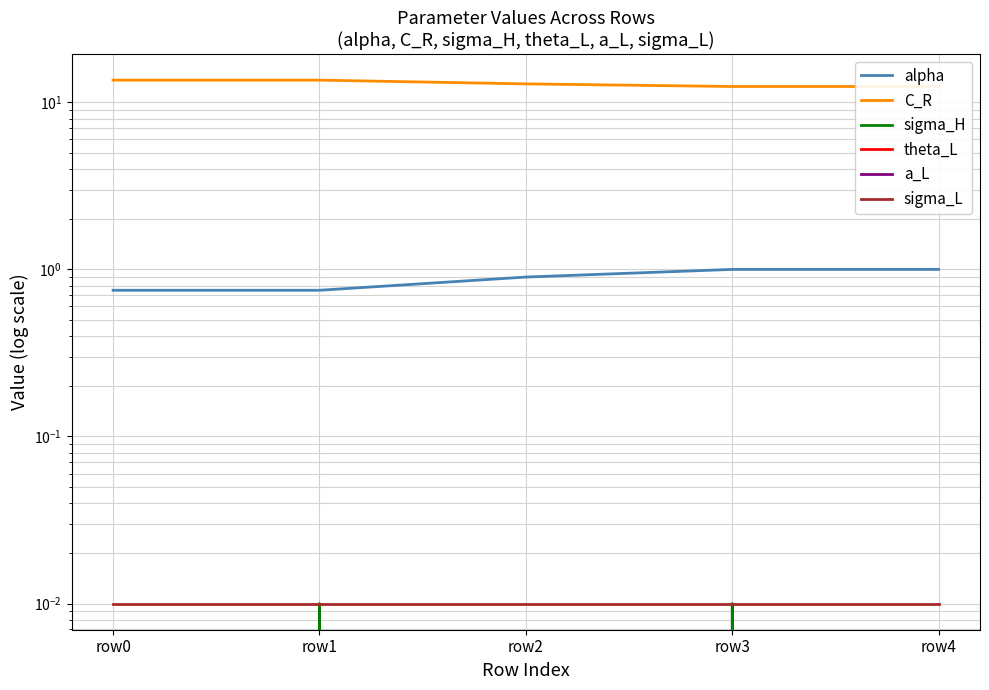

At which label is C_R closest to 13?

row2